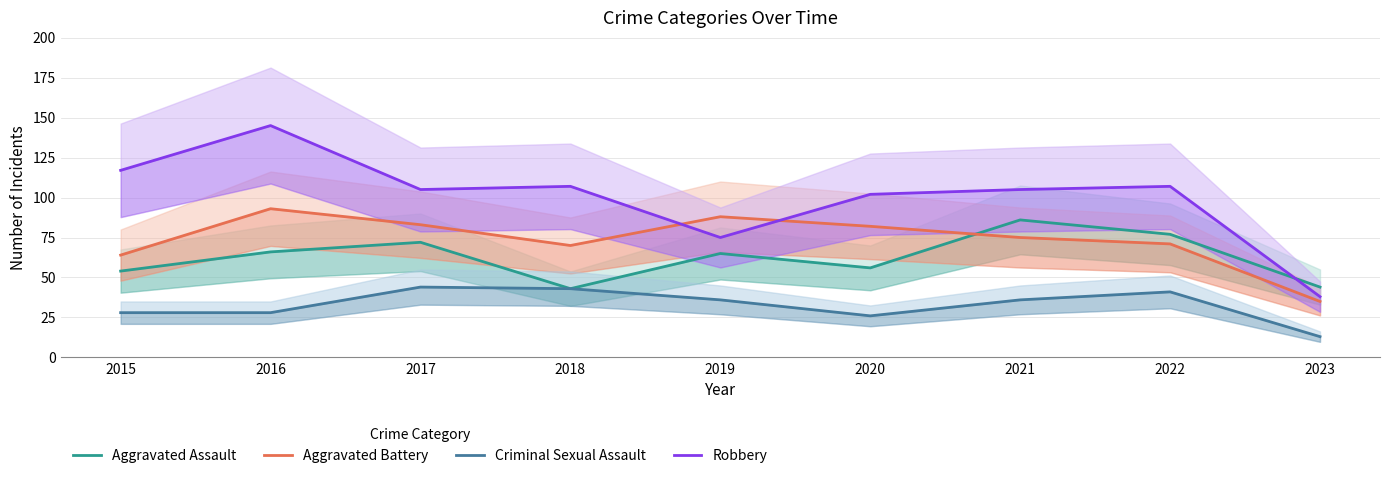

What is the value of the Aggravated Battery point at the 4th from the left?

70